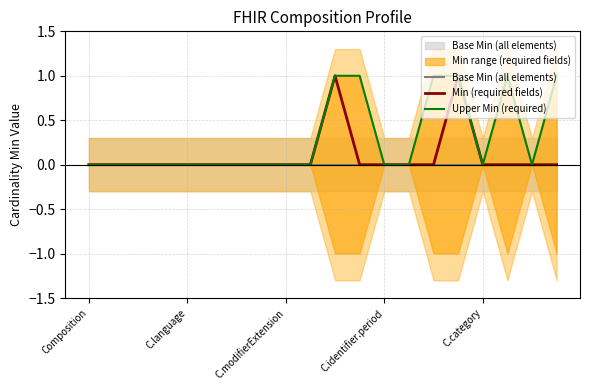

What is the maximum value shown in the chart?

1